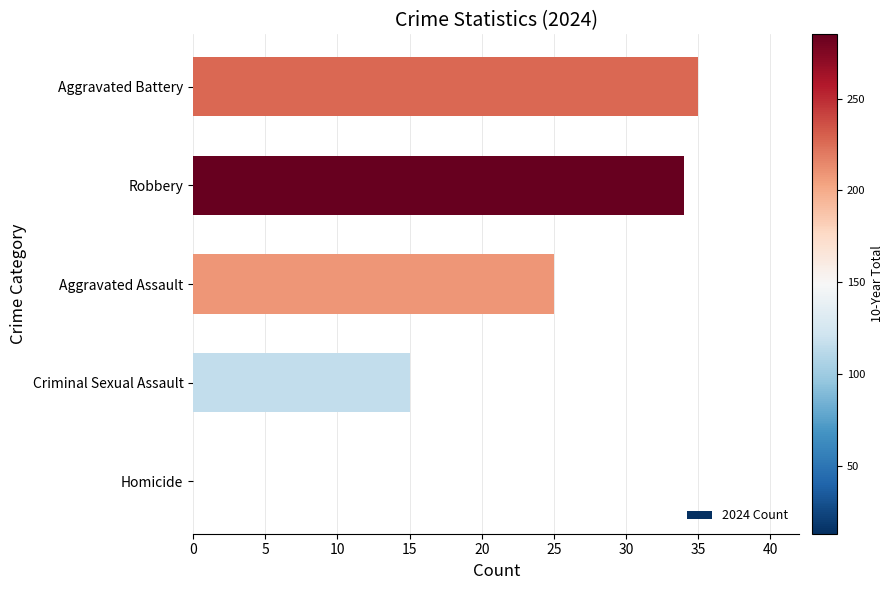

Between Homicide and Aggravated Battery, which is larger?

Aggravated Battery